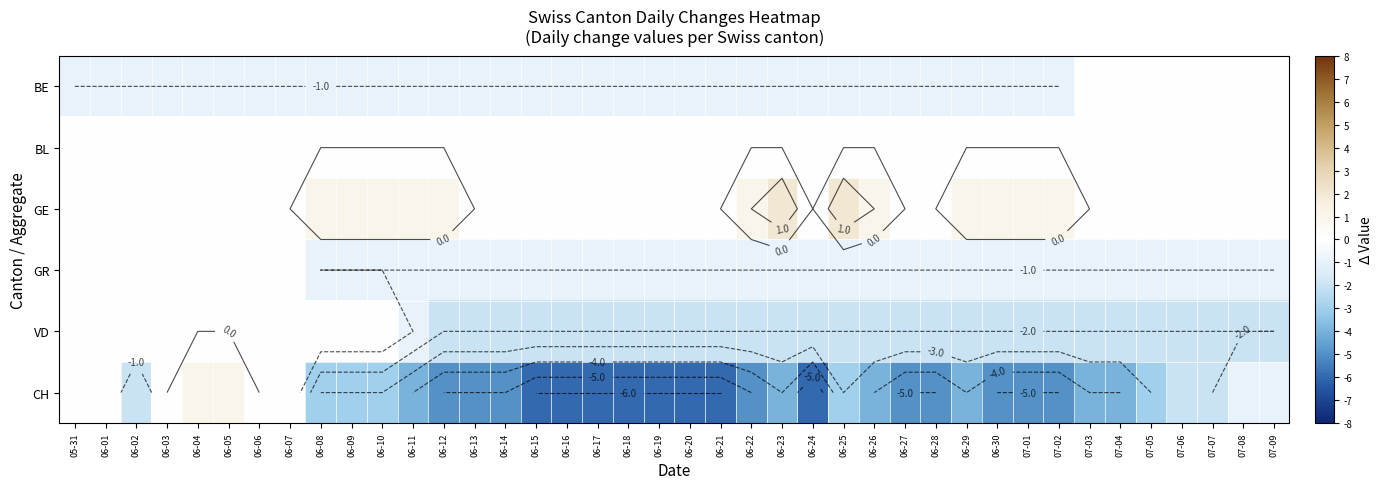

List the series in order of their peak value, highest first.

GE, CH, BE, BL, GR, VD